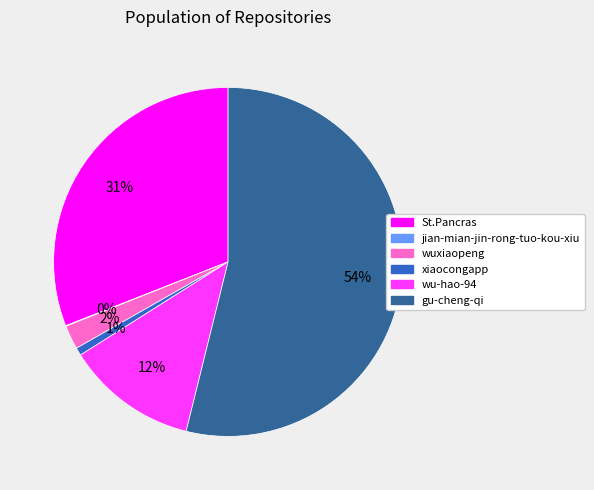

Do xiaocongapp and gu-cheng-qi together represent more than half of the pie?

Yes